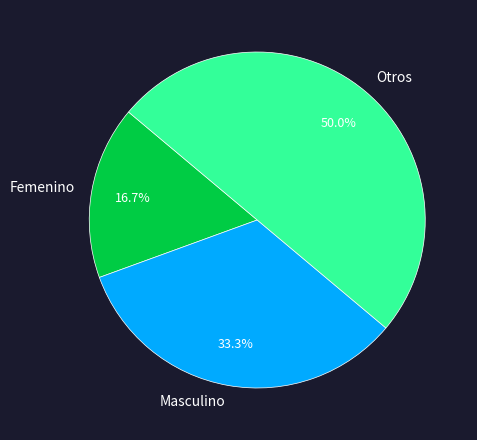

Count the number of slices in the pie.

3